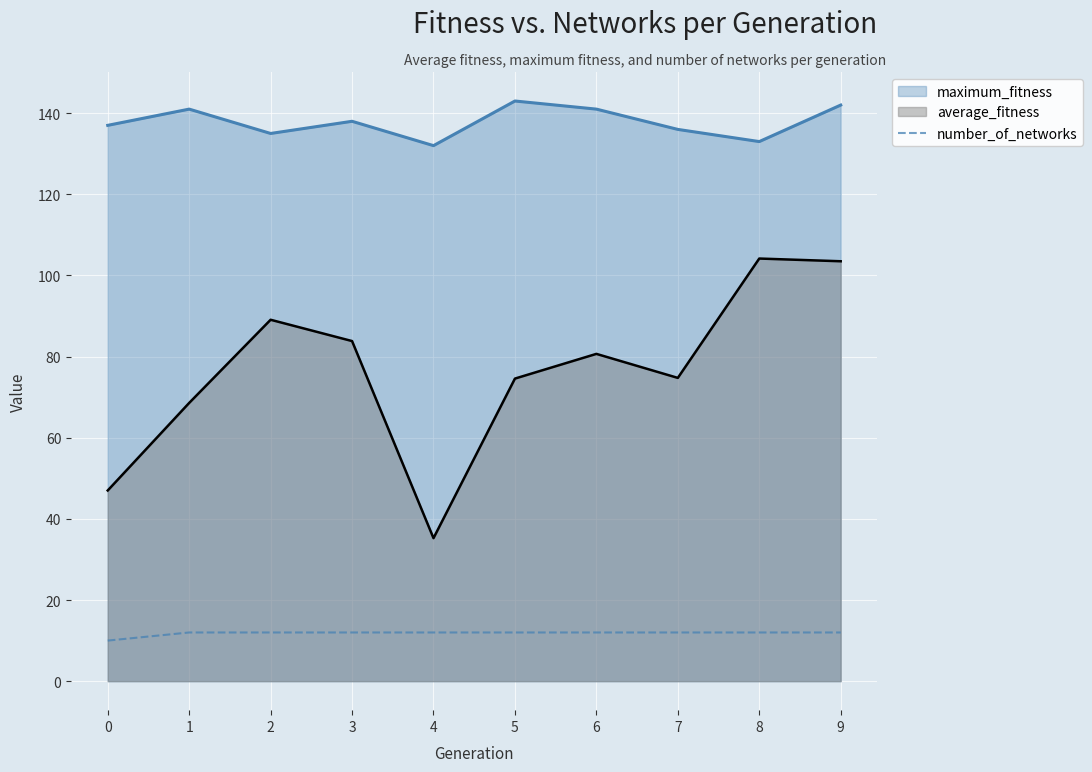

How many lines are shown in the chart?

3